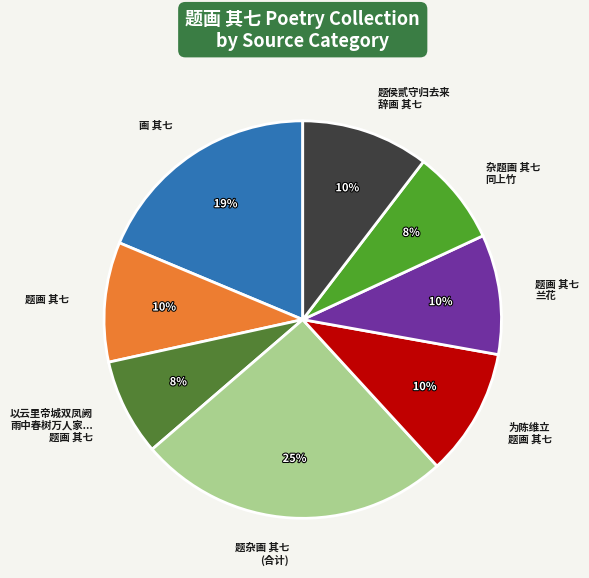

Do 画 其七 and 为陈维立 题画 其七 together represent more than half of the pie?

No